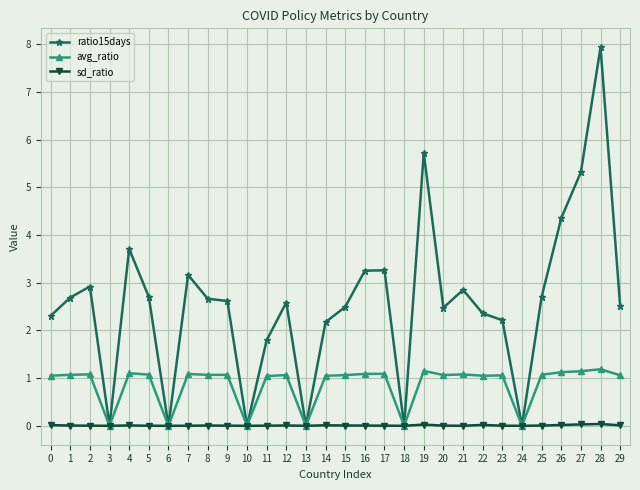

At which category is the sum across all series the highest?

28